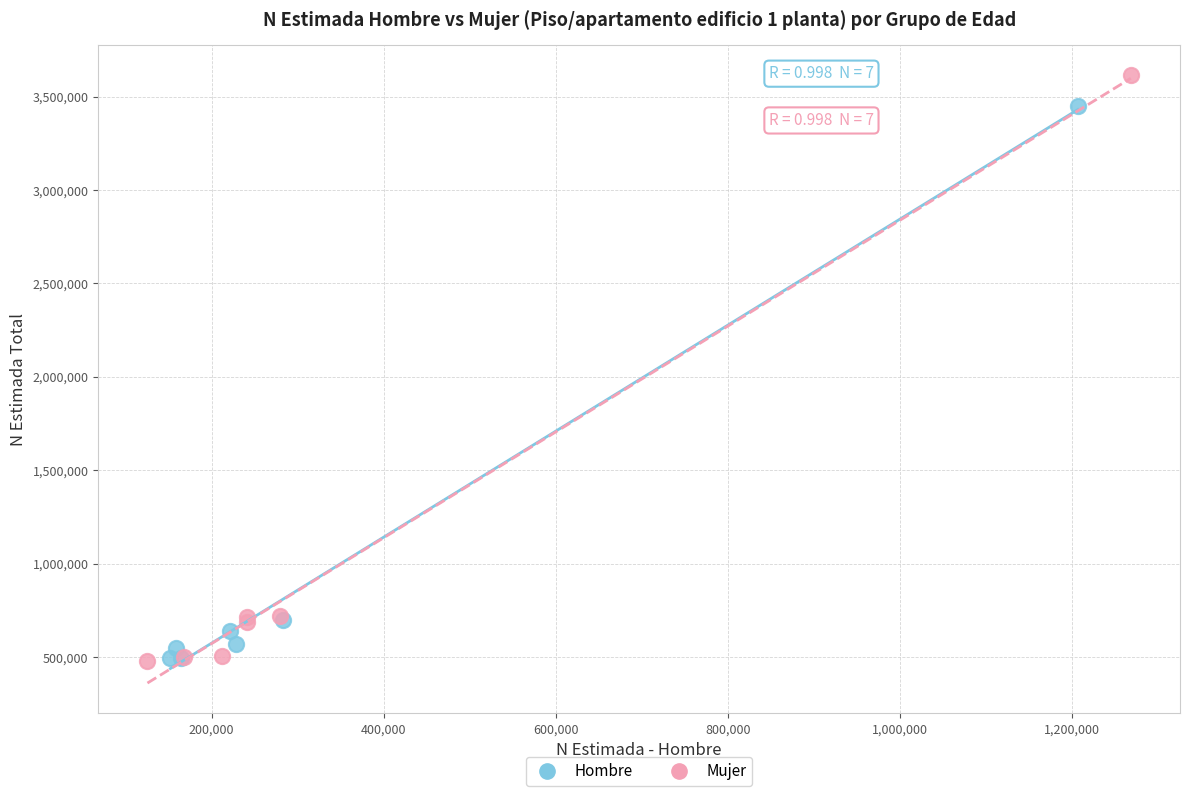

Which series contains the highest Y value?

Mujer